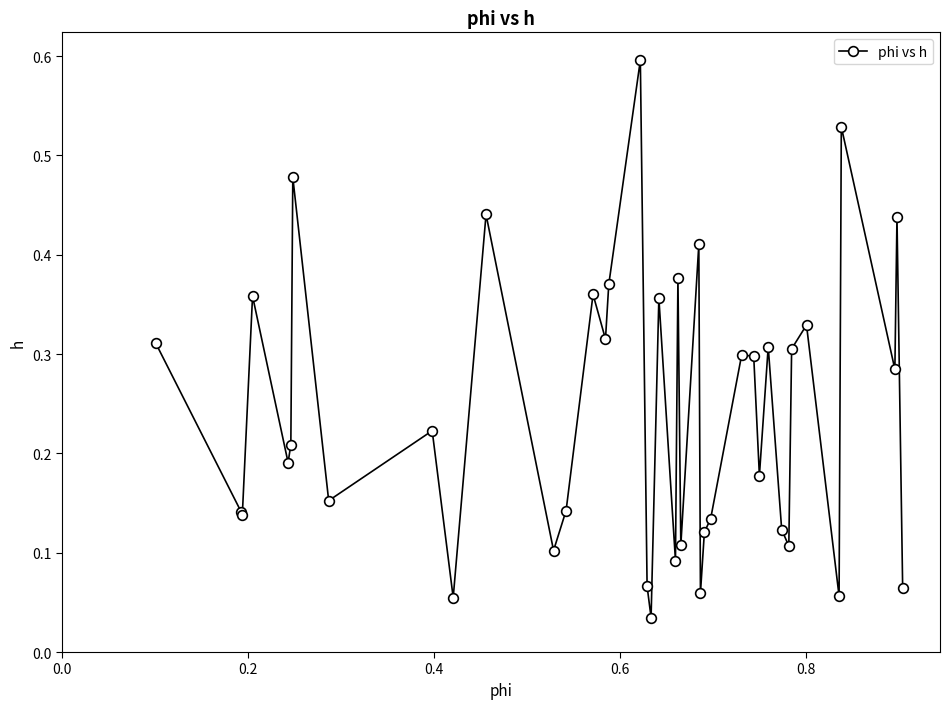

What is the greatest value displayed?

0.6